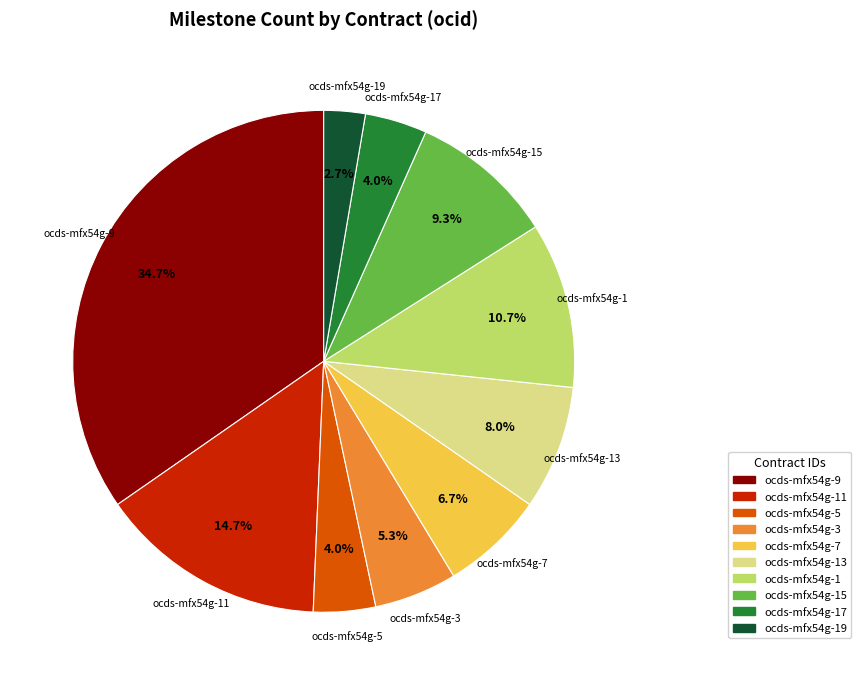

How many slices are in this pie chart?

10